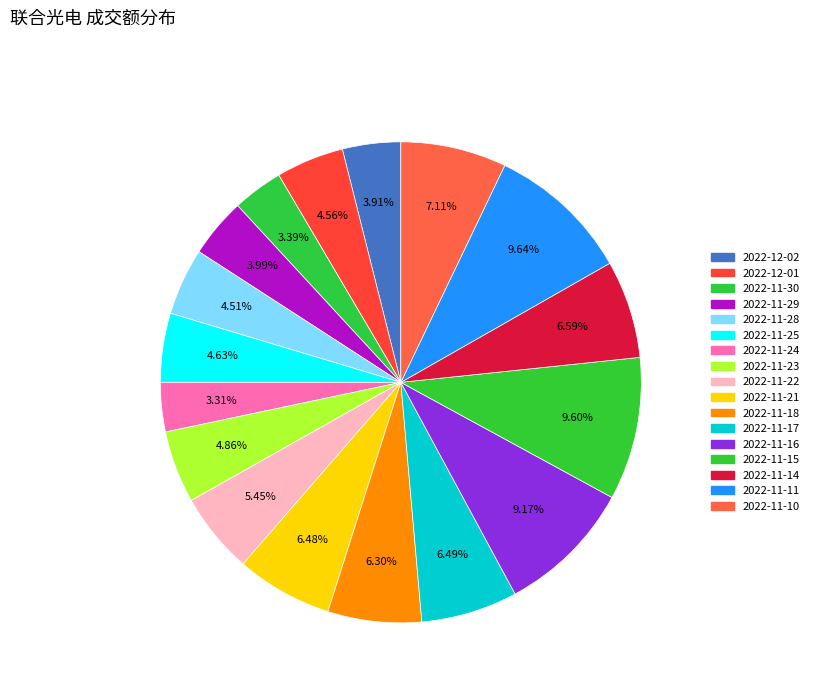

Is it true that 2022-11-16 is 1% of the pie?

False